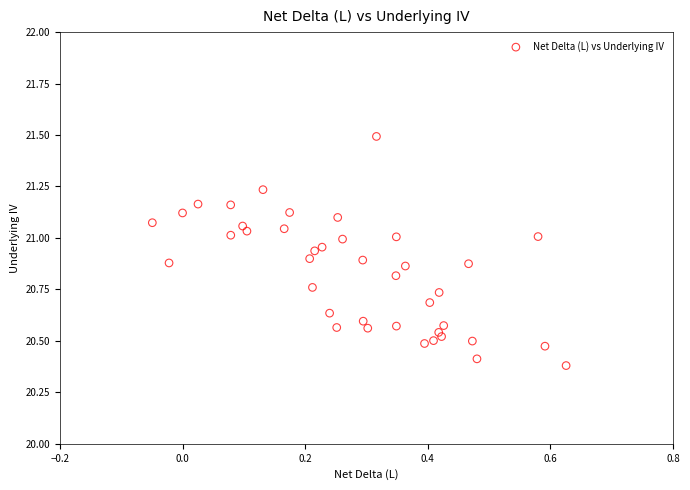

What is the range of Y values (max minus min)?

1.1